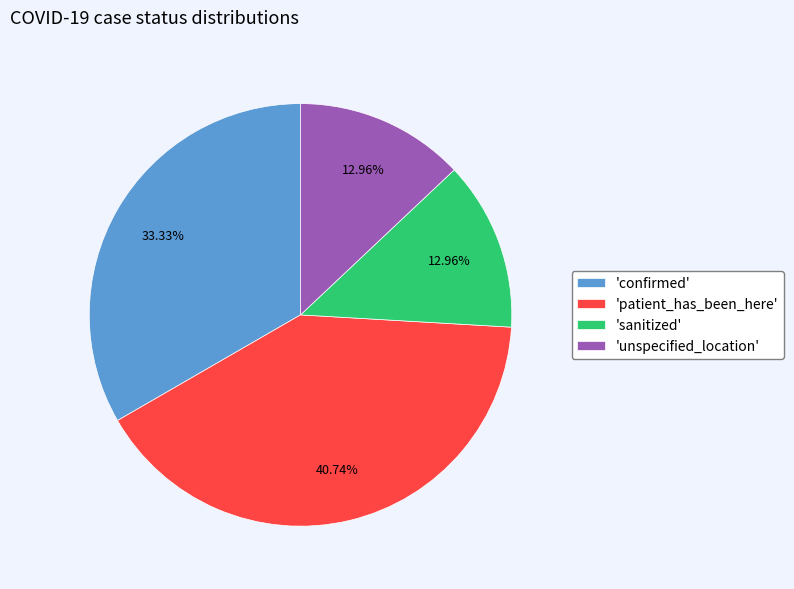

Is there any slice that represents more than half of the pie?

No